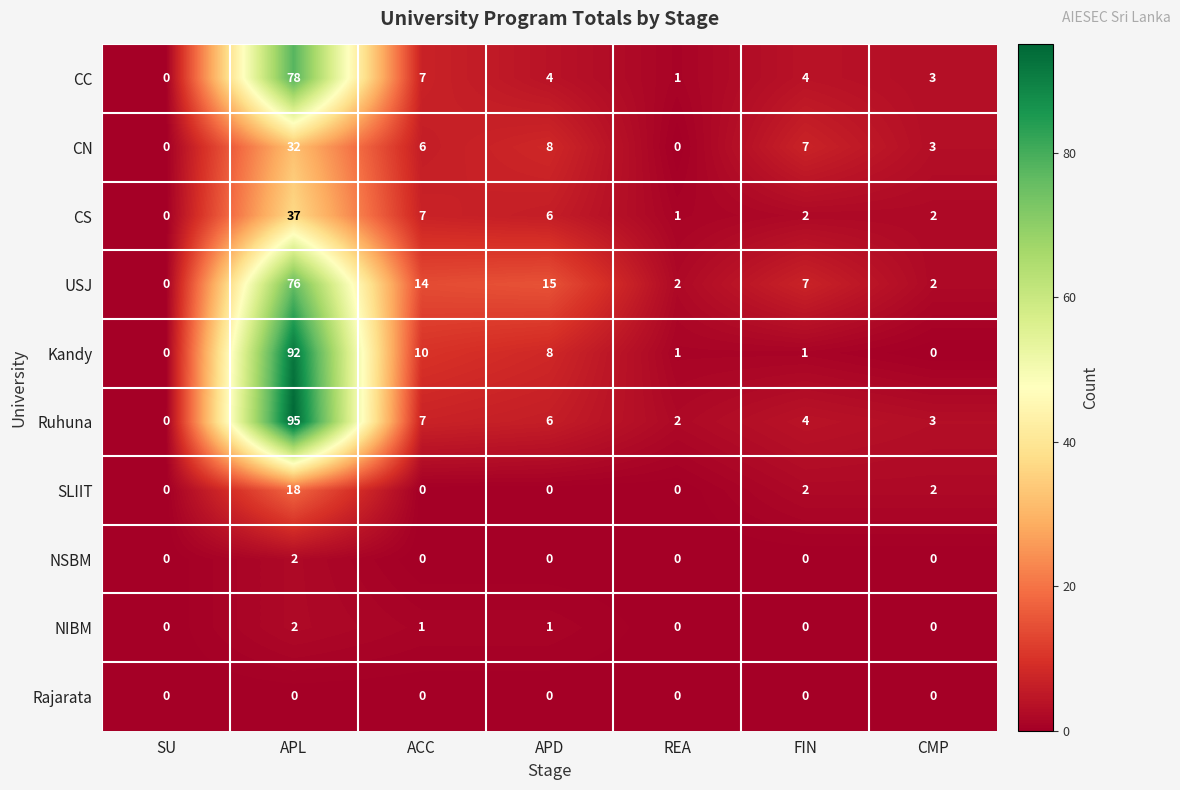

What is the difference between the maximum and second lowest values in the USJ series?

74